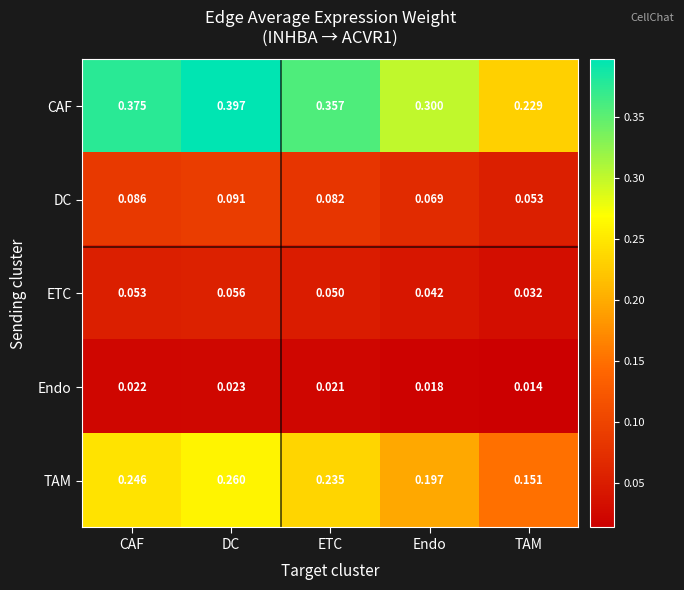

Which series has the largest range (max minus min)?

CAF